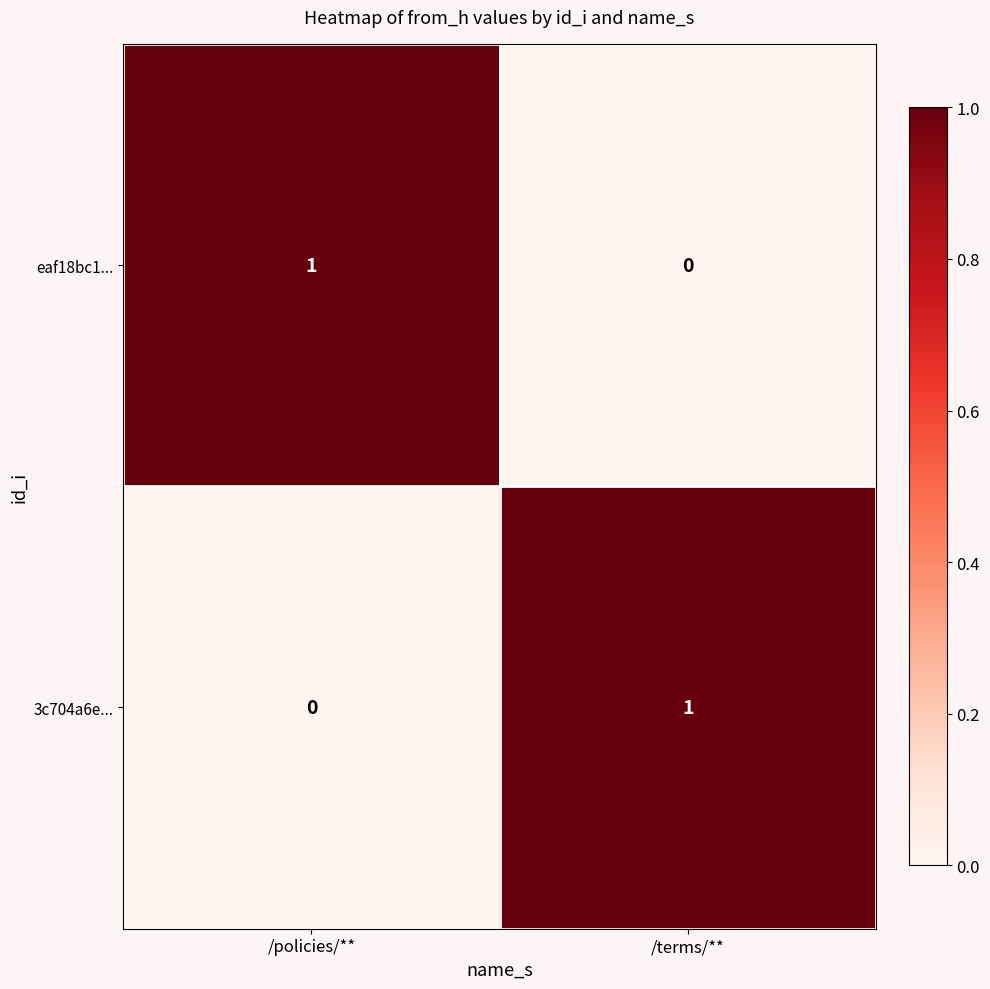

At /policies/**, list the series in order from smallest to largest.

3c704a6e..., eaf18bc1...